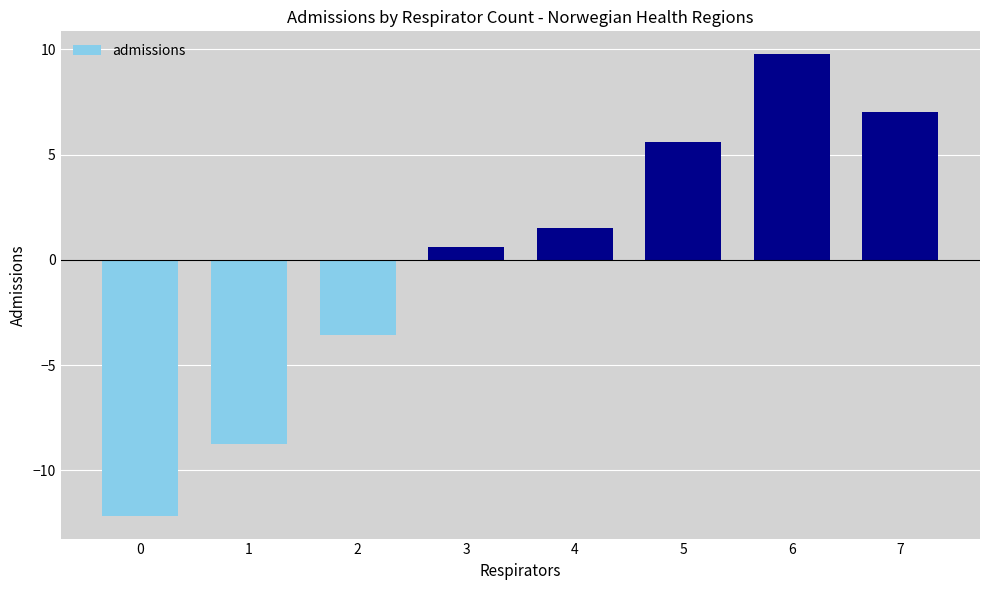

What is the sum of the values at 4 and 2?

-2.1